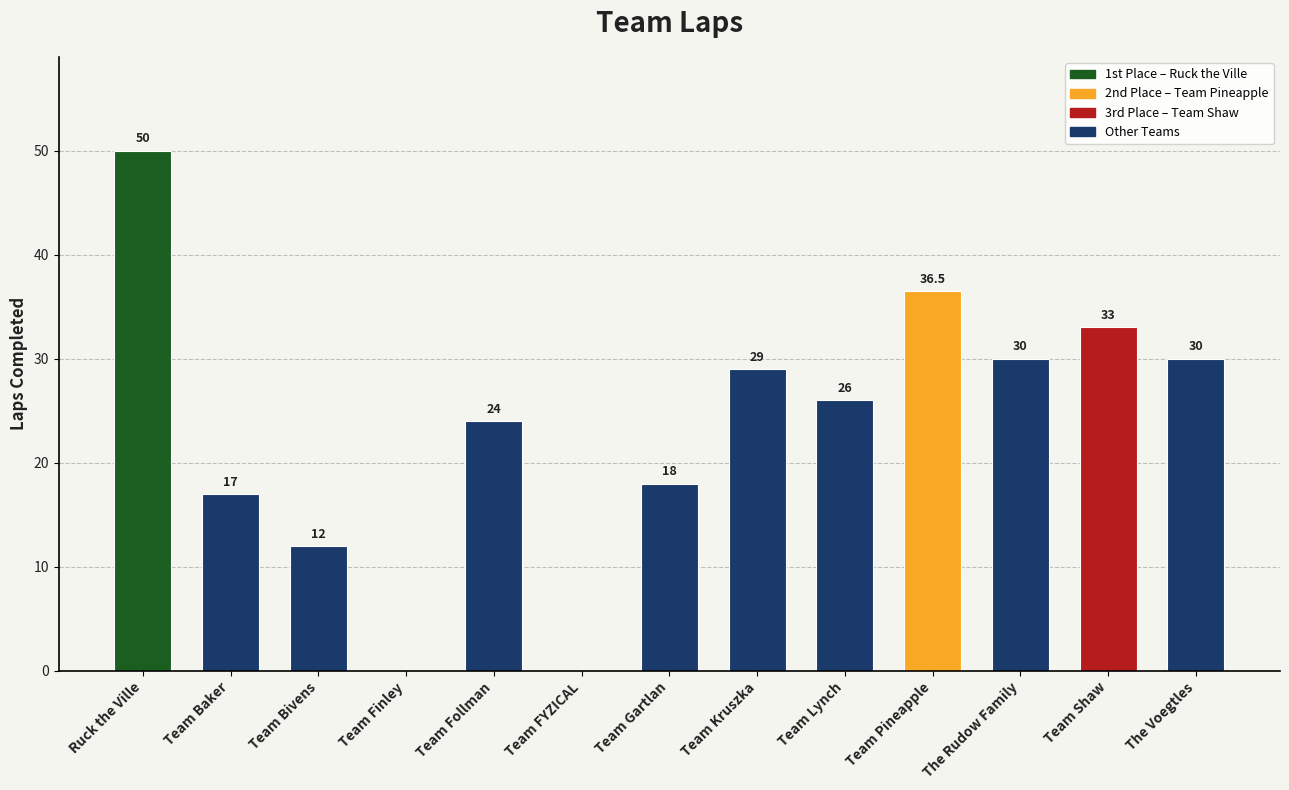

What is the difference between the values at Team Finley and Team Follman?

24.0